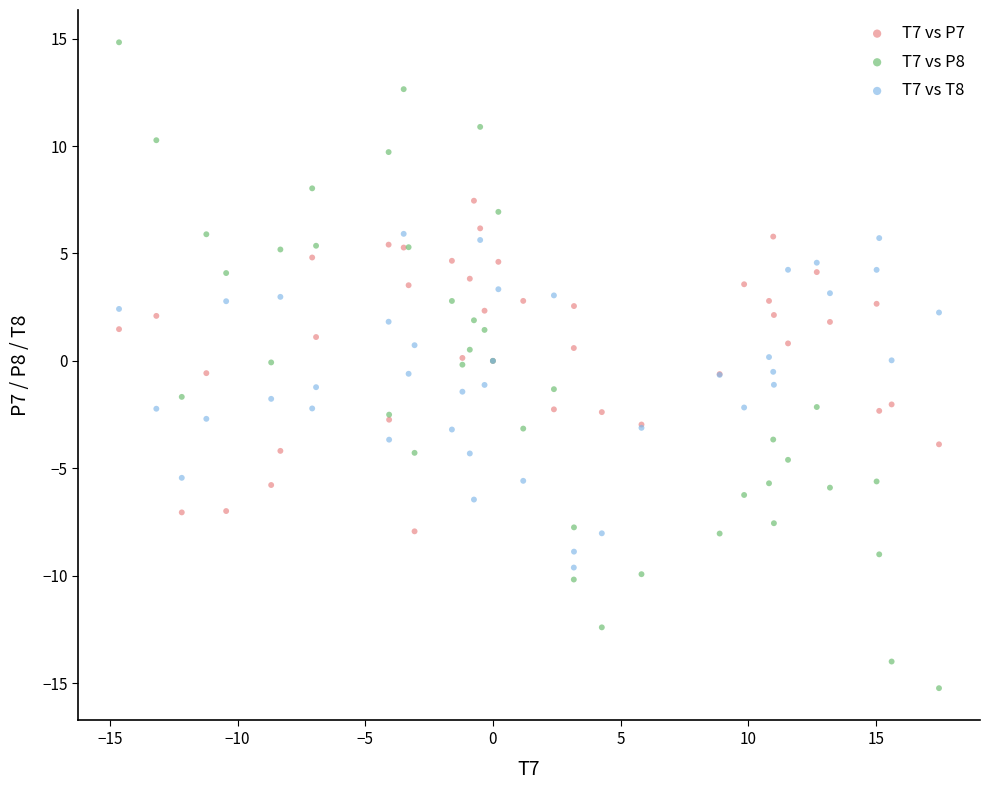

Which series has the largest Y range (max minus min)?

T7 vs P8